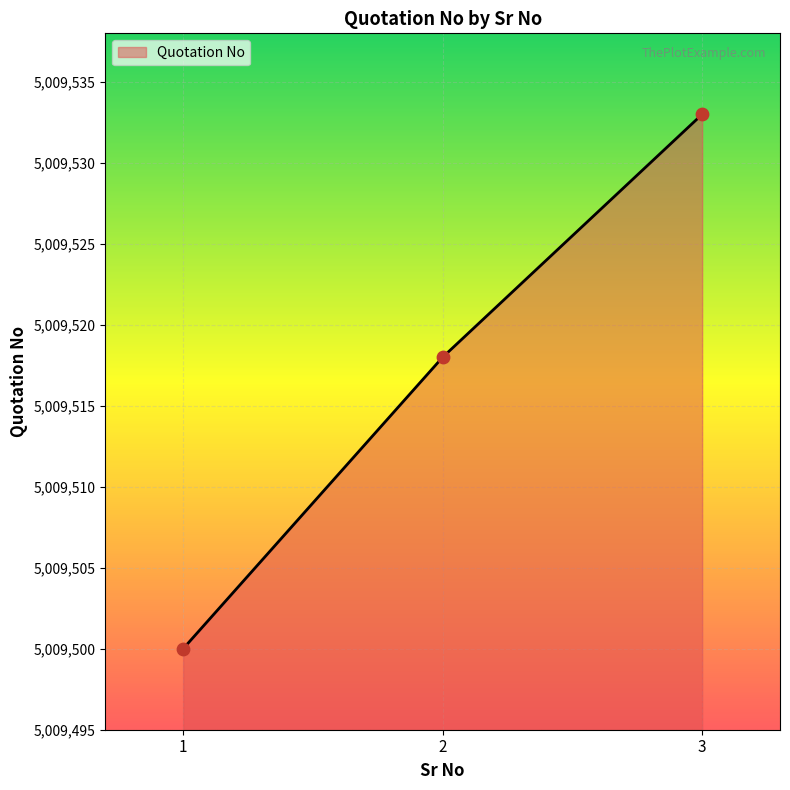

Approximately how many times larger is the value at 2 compared to 1?

1.0